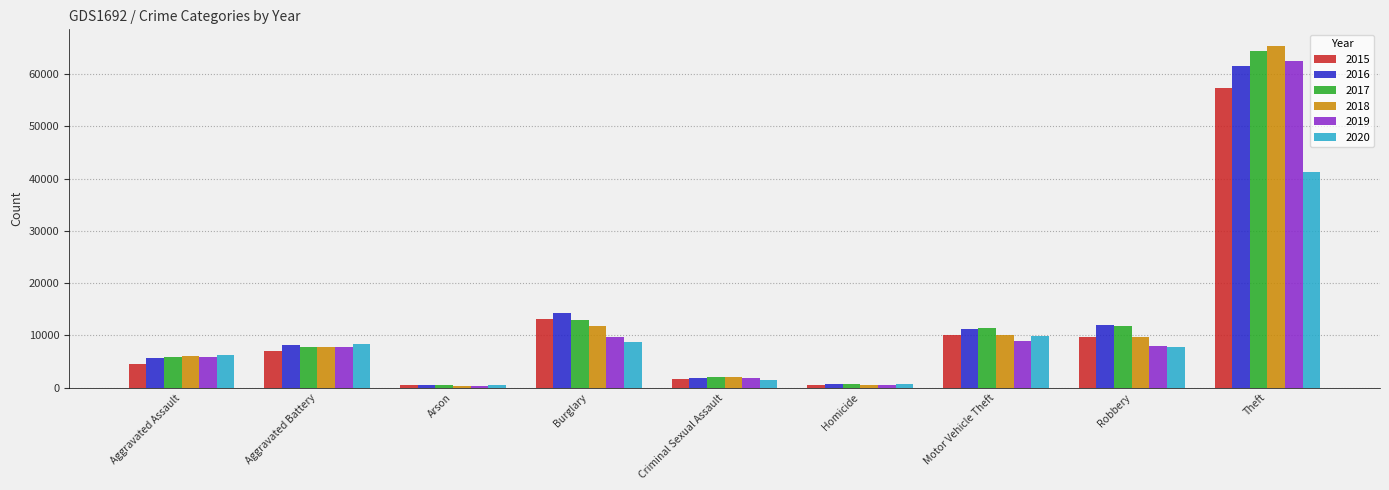

Which series has the widest spread of values?

2018